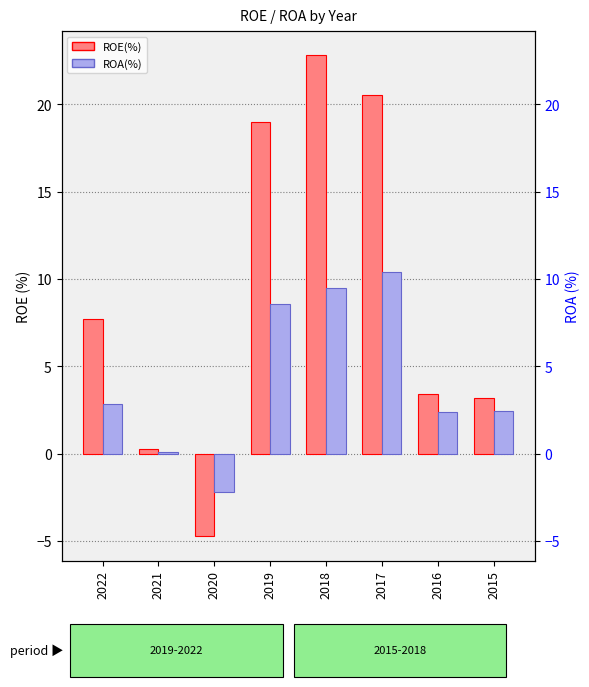

Which series has the largest range (max minus min)?

ROE(%)